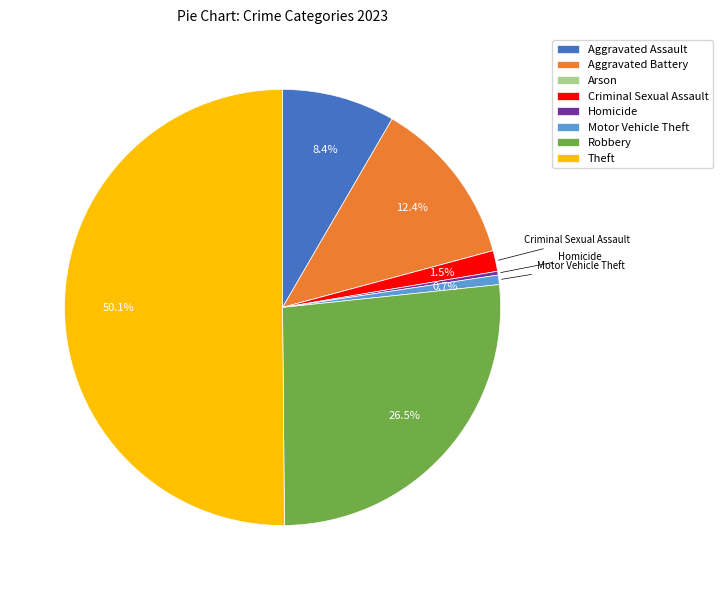

Which category has the biggest portion of the pie?

Theft